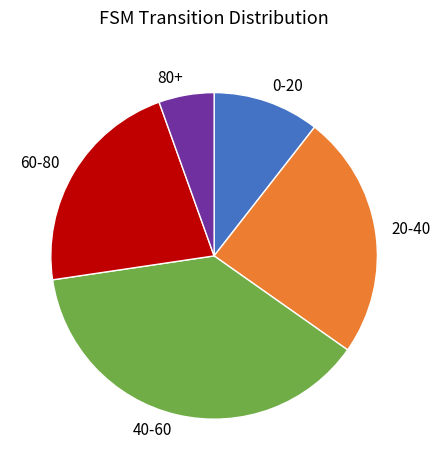

Is 40-60 the majority of the pie?

No